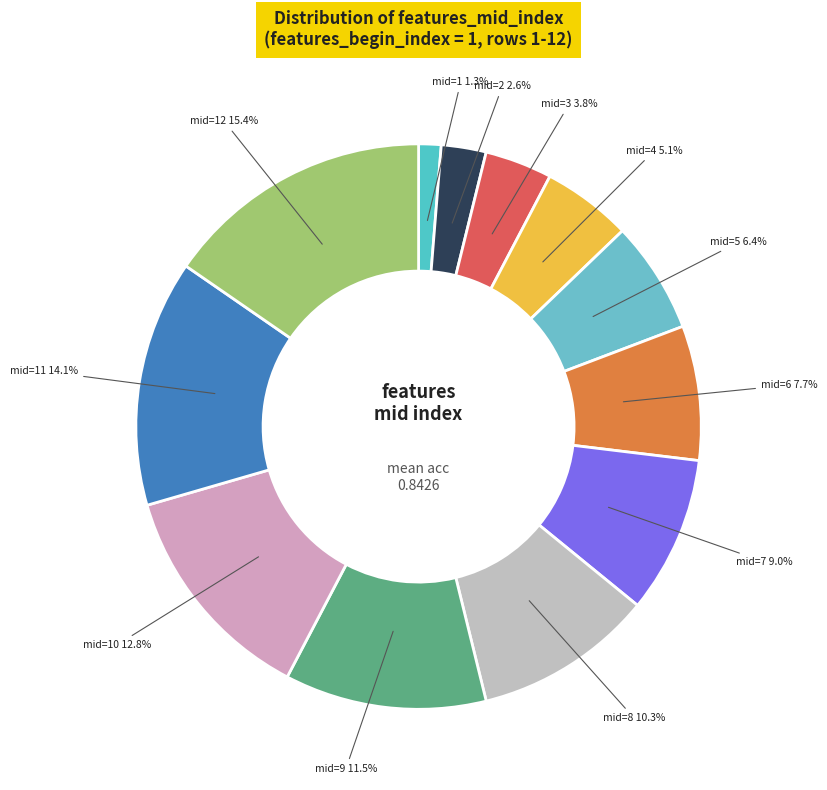

Rank the categories by value from highest to lowest.

mid=12, mid=11, mid=10, mid=9, mid=8, mid=7, mid=6, mid=5, mid=4, mid=3, mid=2, mid=1